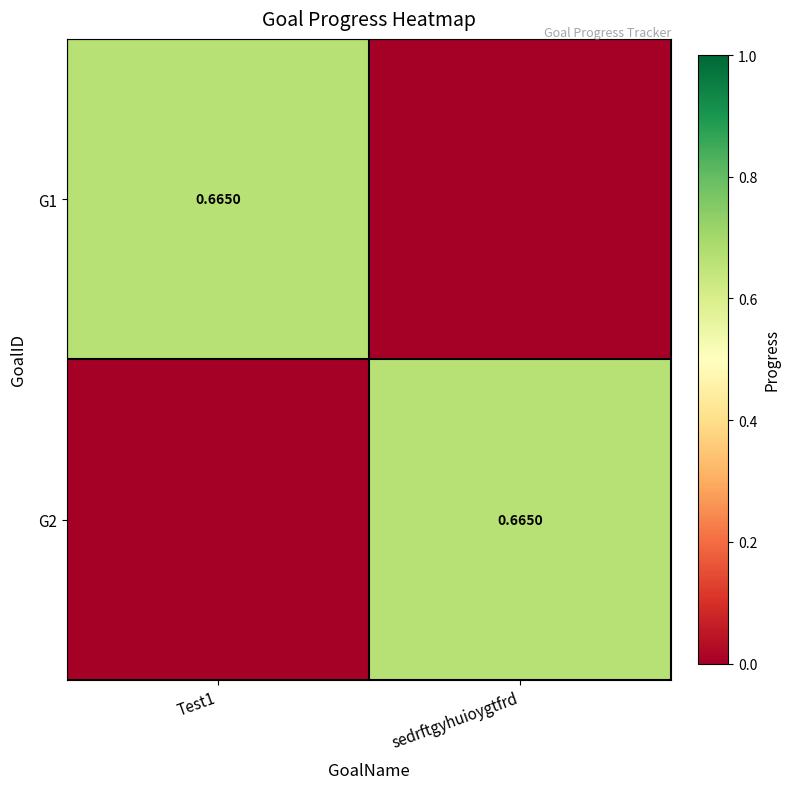

The G2 series shows 0.0 at Test1. True or false?

True